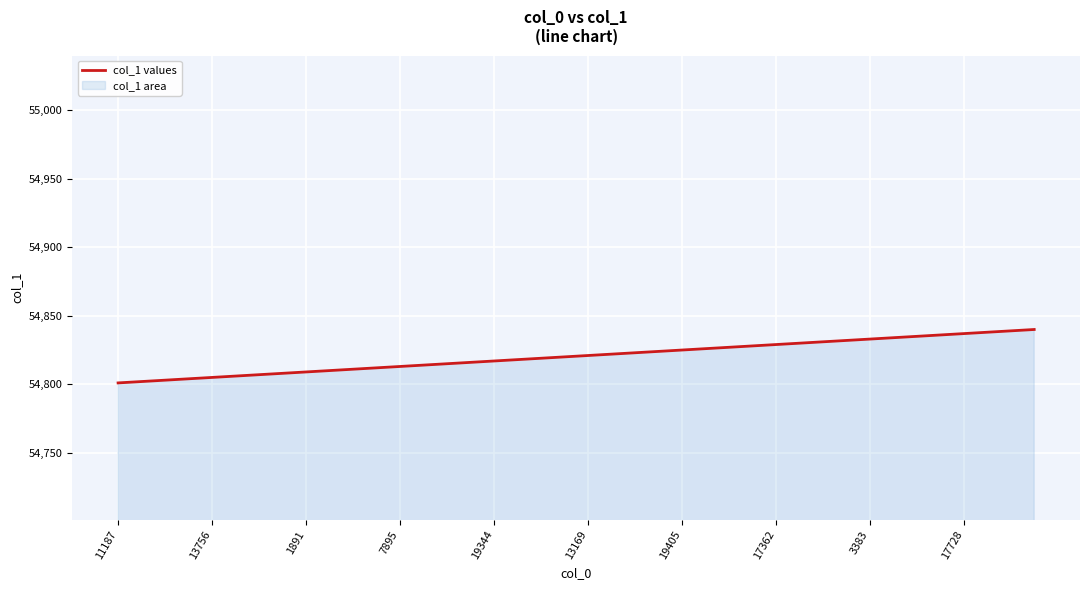

How many data points are less than 54821?

20